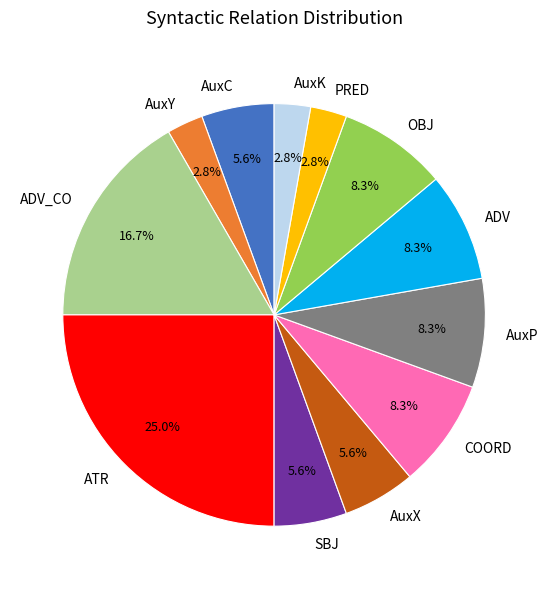

The COORD slice represents 8% of the pie. True or false?

True